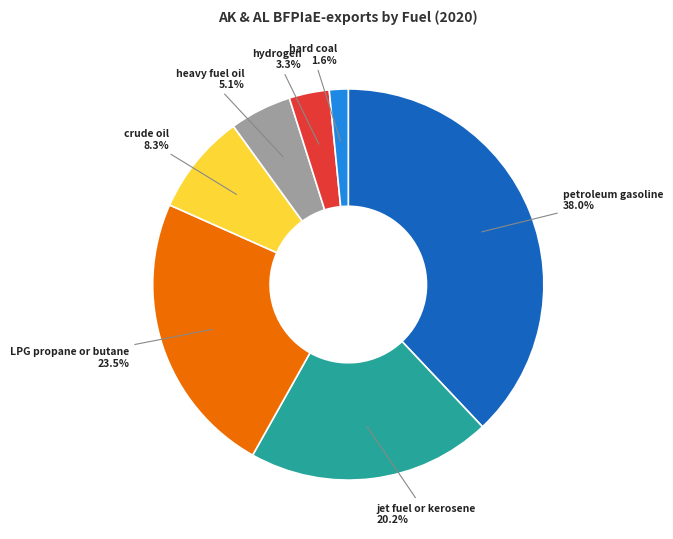

Which slice is the smallest?

hard coal